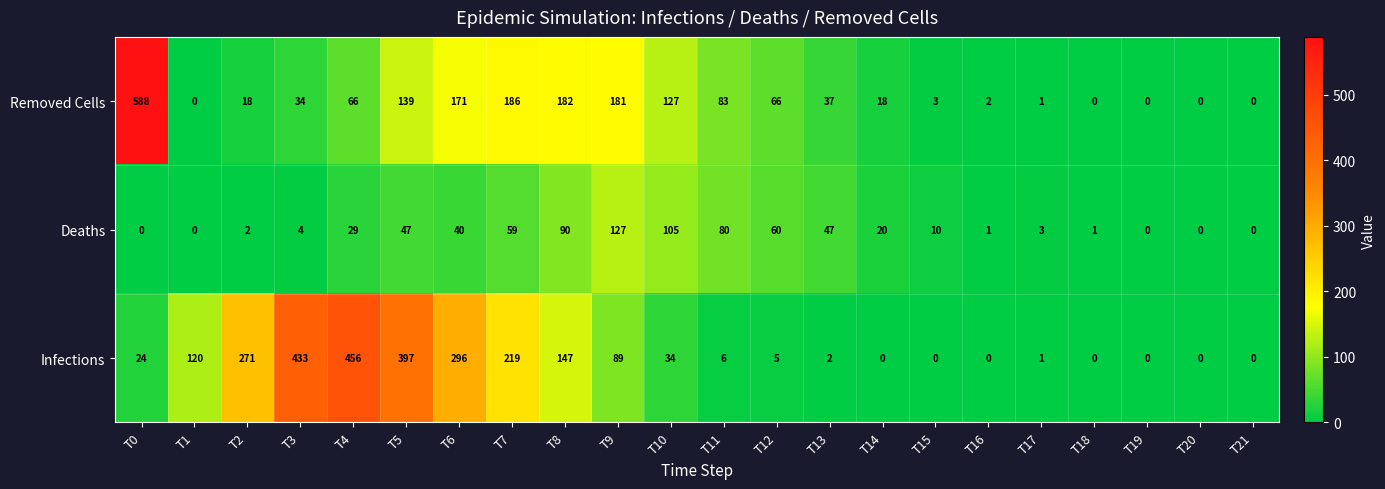

Which category has the highest value across all series?

T0